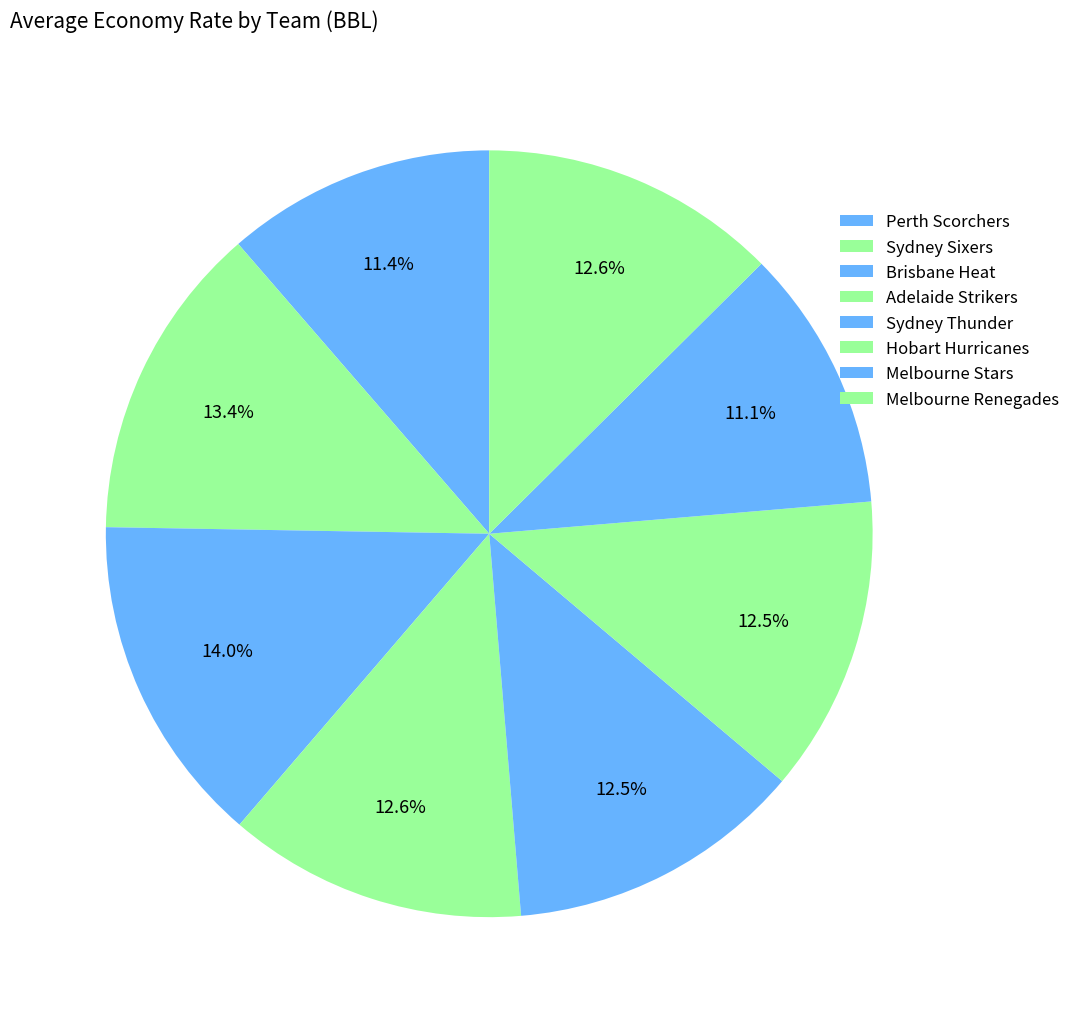

Is Perth Scorchers the majority of the pie?

No